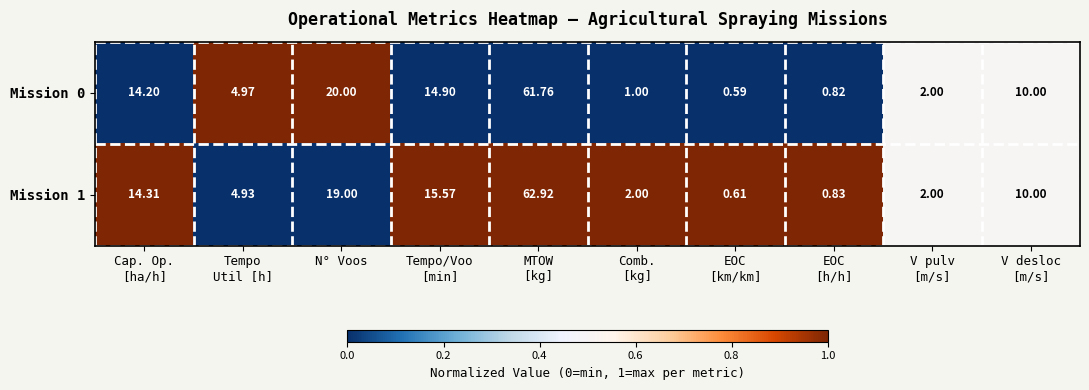

Where is Mission 1 nearest to the value 31?

N° Voos